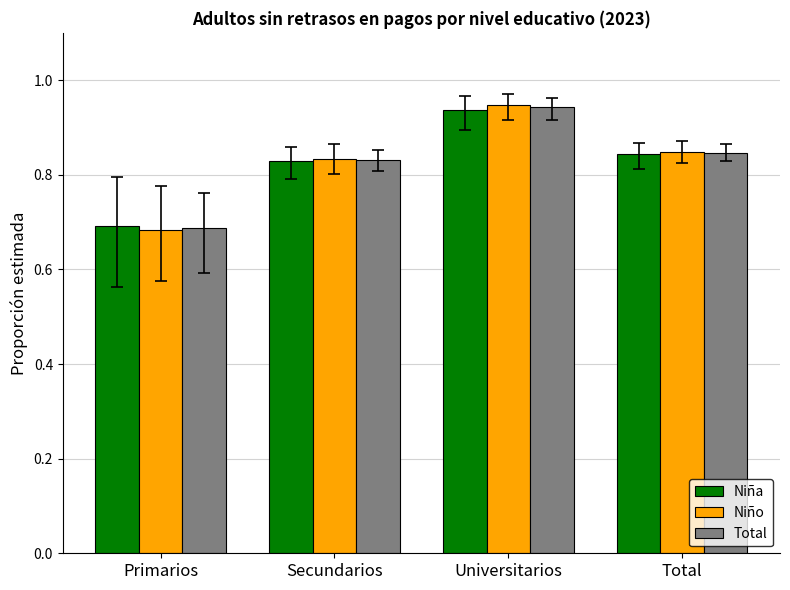

At which label does Niño reach its minimum?

Primarios